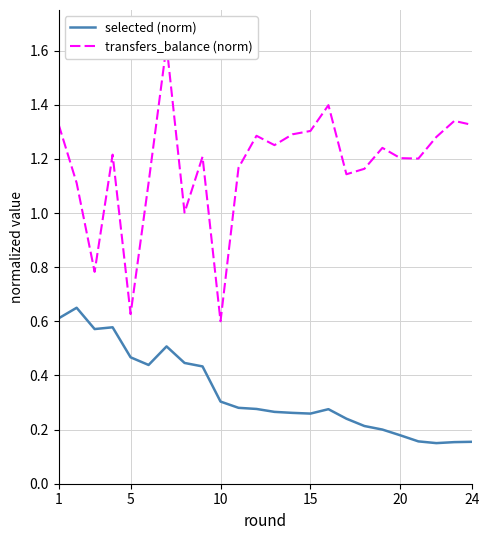

What is the sum of all transfers_balance (norm) values?

28.2